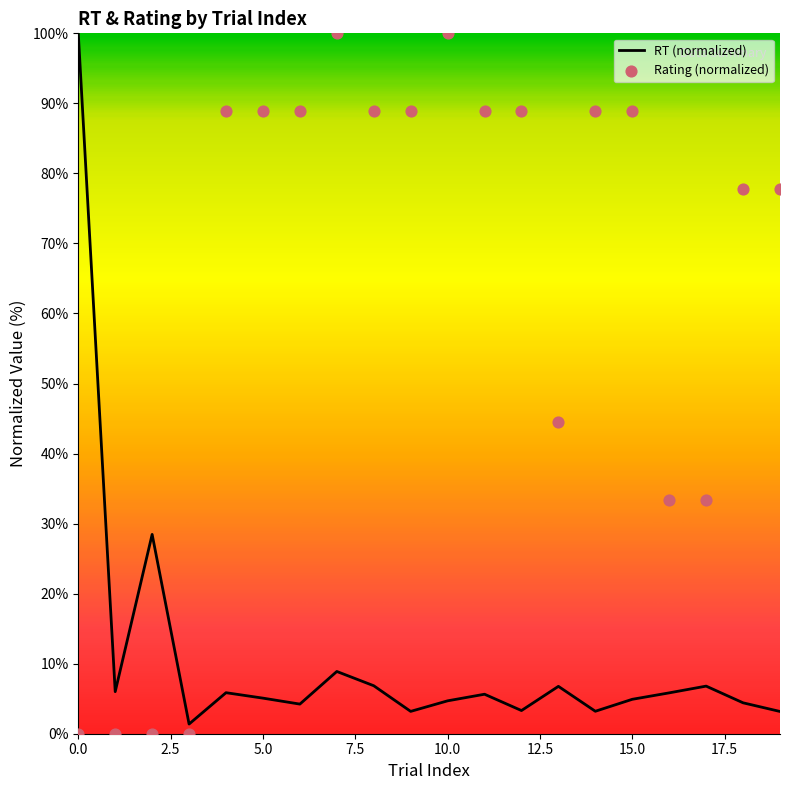

Which series has the widest spread of Y values?

rating